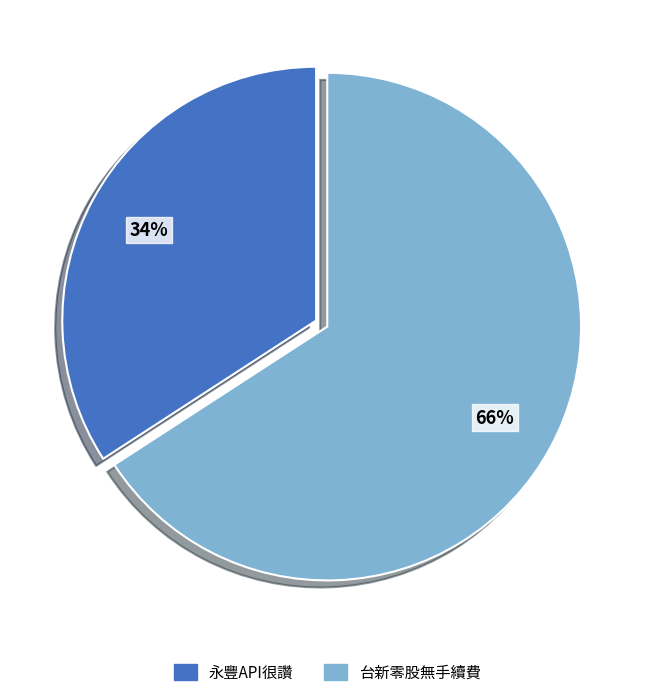

Rank the categories by value from lowest to highest.

永豐API很讚, 台新零股無手續費